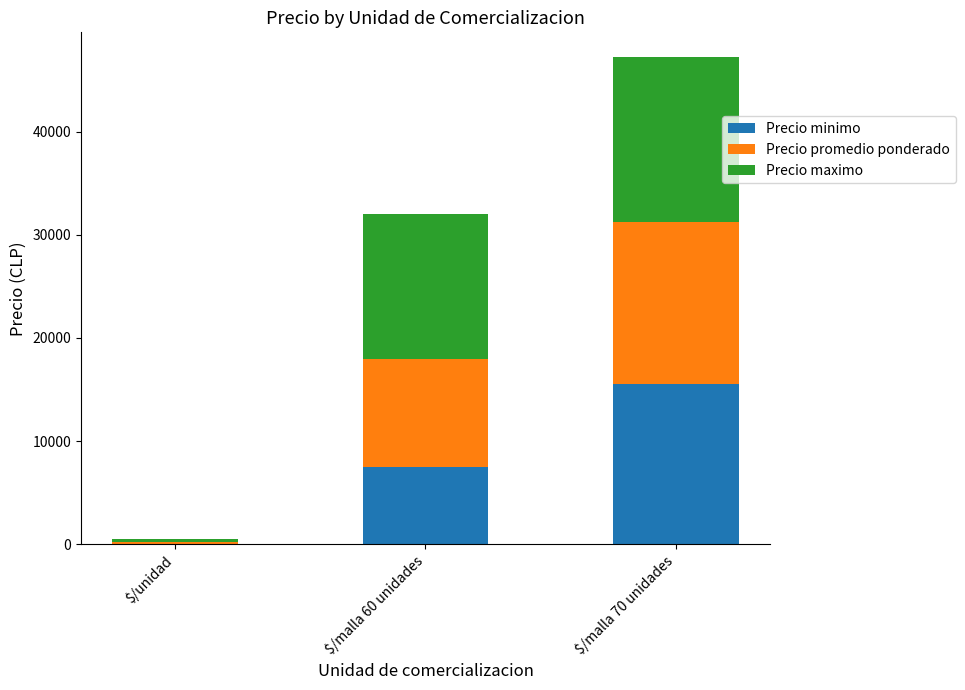

What is the maximum value for Precio minimo?

15500